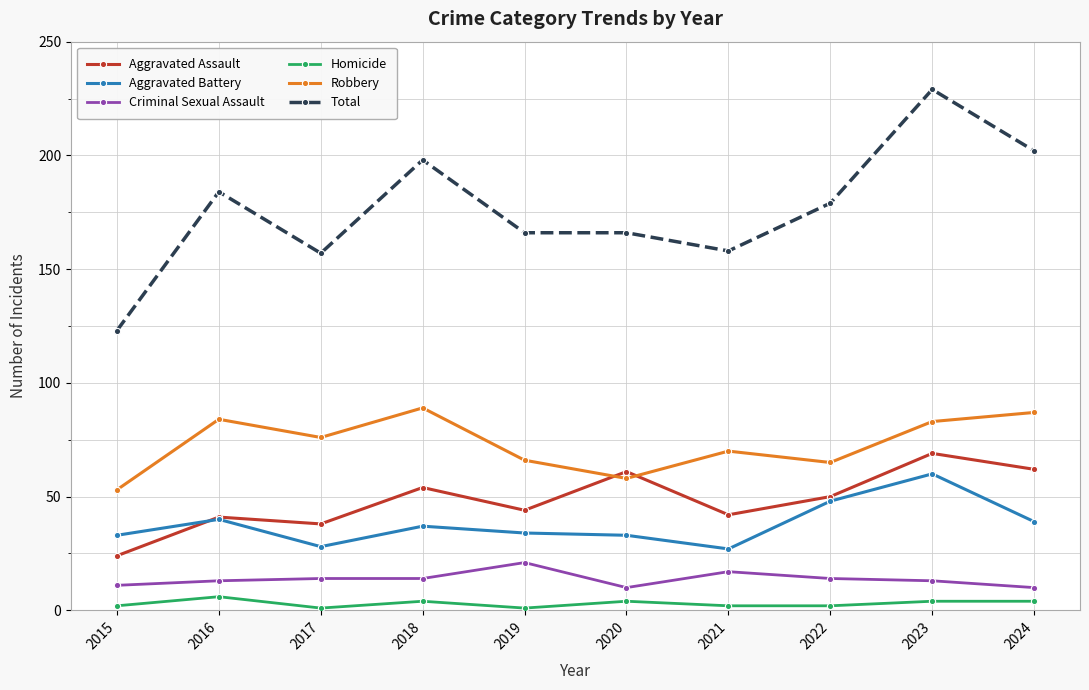

Which category has the highest value across all series?

2023